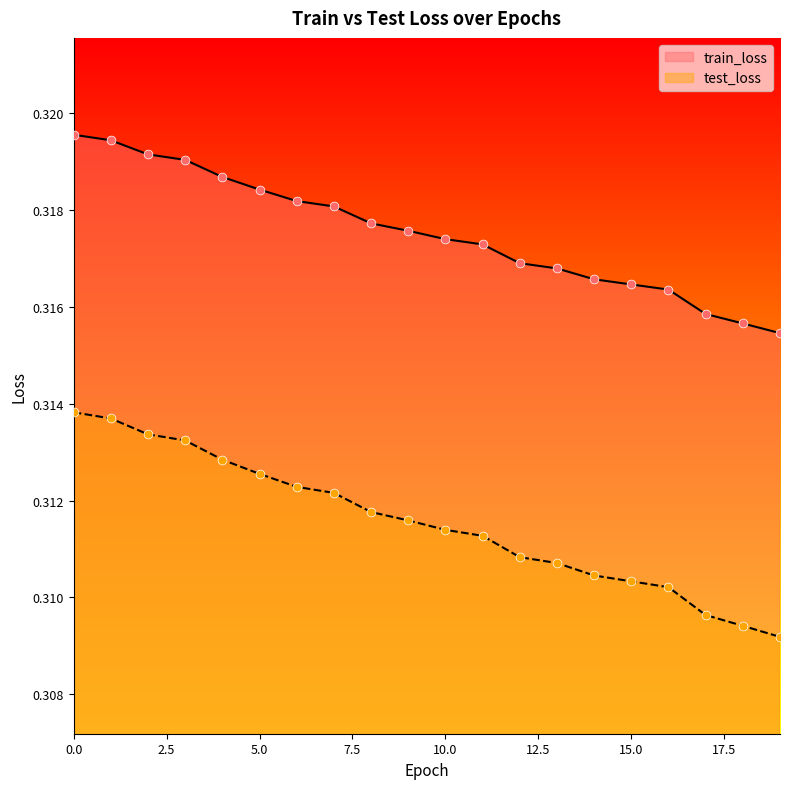

Which series has the largest Y range (max minus min)?

test_loss